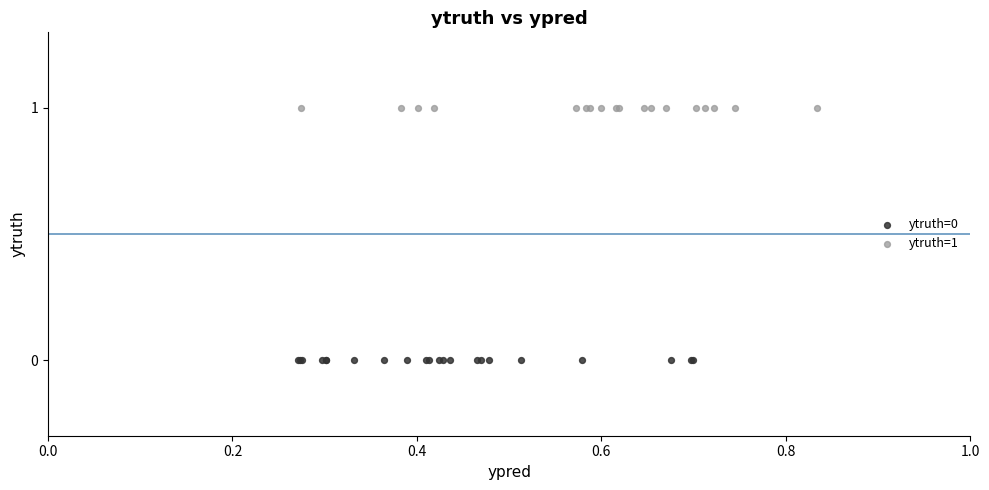

Which series contains the highest Y value?

ytruth=1